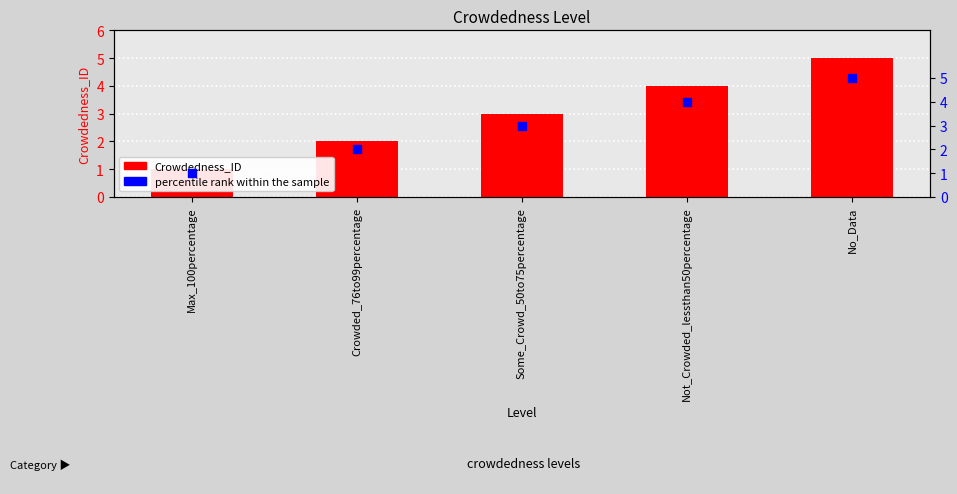

Which series has the widest spread of Y values?

Crowdedness_ID